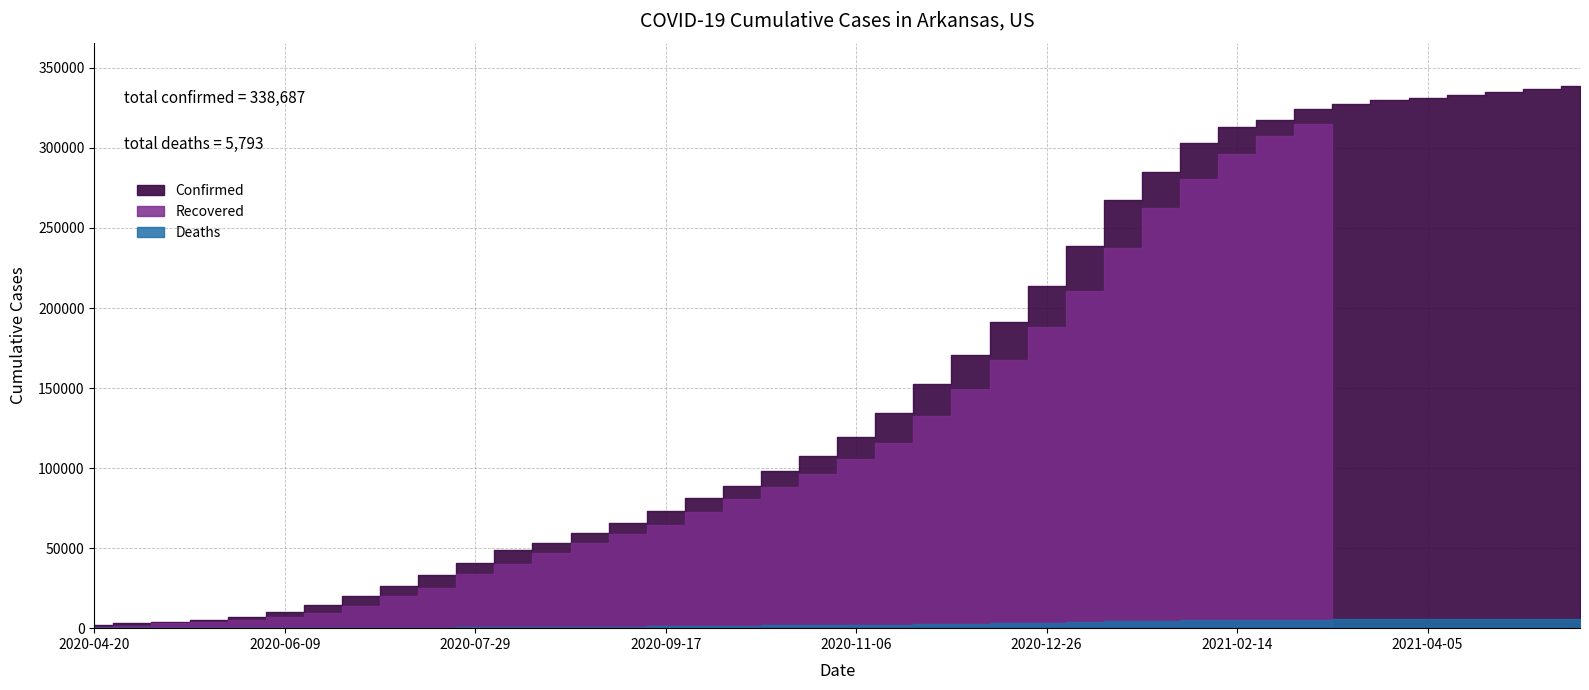

What is the difference between the highest and lowest values at 2021-05-05?

336760